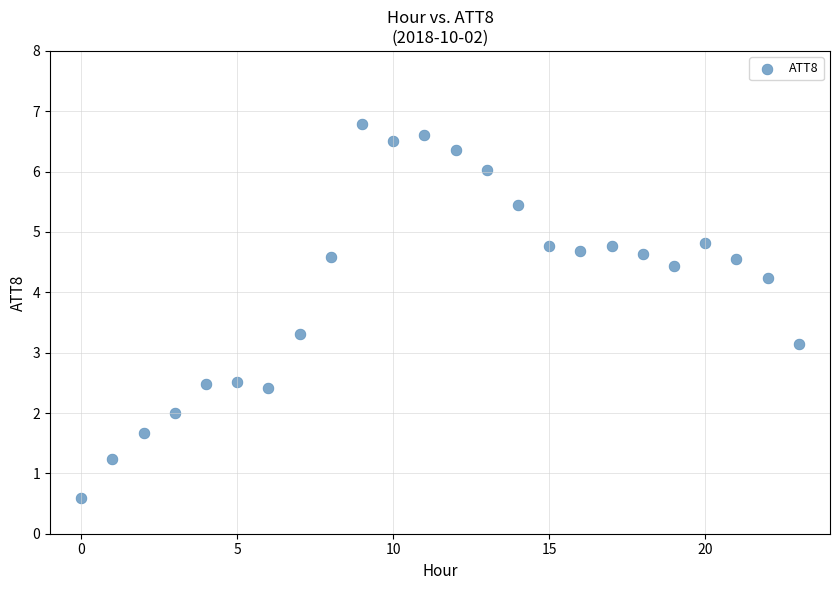

What is the range of Y values (max minus min)?

6.2